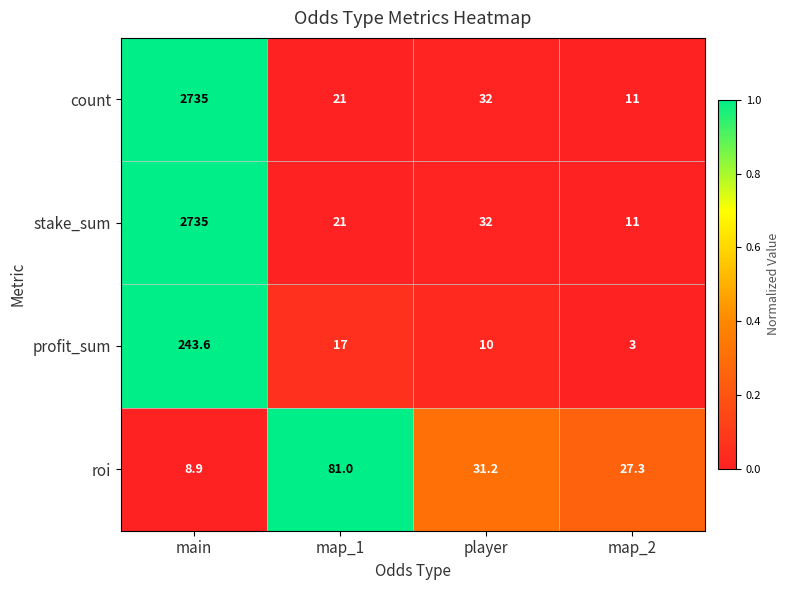

Reading left to right, what are all the values shown in this chart?

count: main=2735.0	map_1=21.0	player=32.0	map_2=11.0
stake_sum: main=2735.0	map_1=21.0	player=32.0	map_2=11.0
profit_sum: main=243.6	map_1=17.0	player=10.0	map_2=3.0
roi: main=8.9	map_1=81.0	player=31.2	map_2=27.3